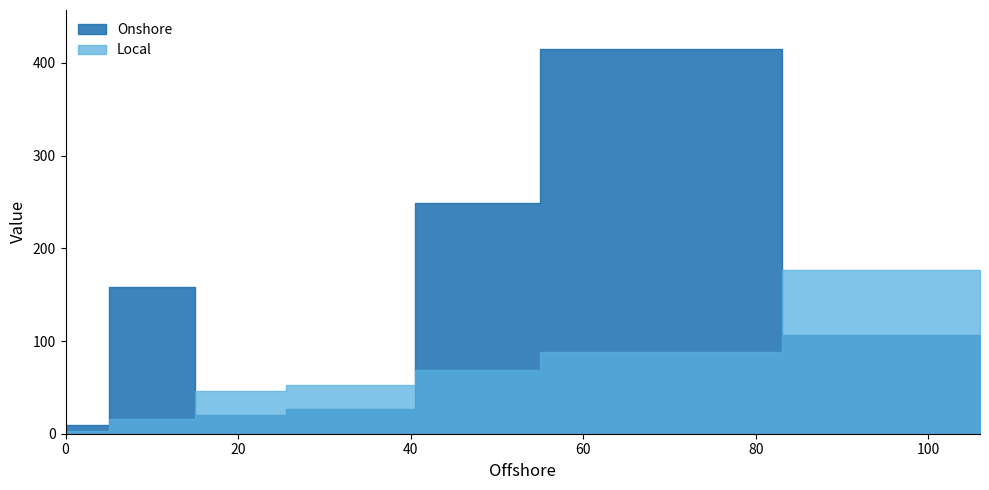

Which series ends up on top after the final intersection of Local and Onshore?

Local